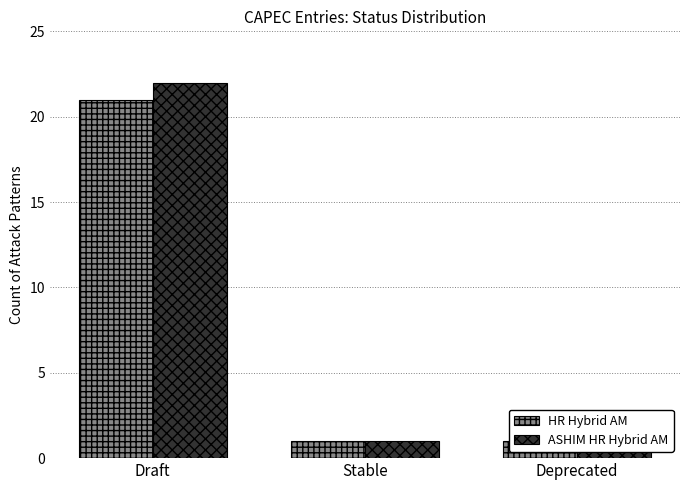

How many distinct data groups are displayed?

2